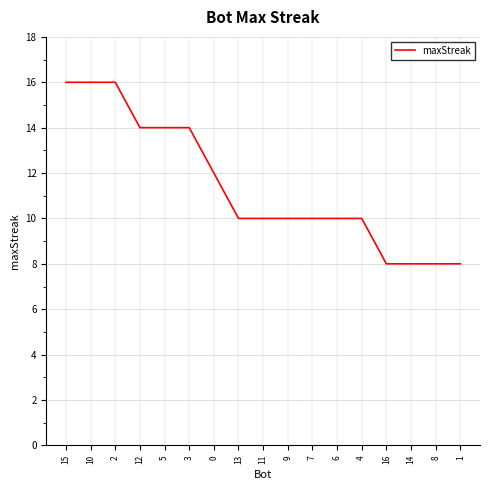

What position from the right is 9?

8